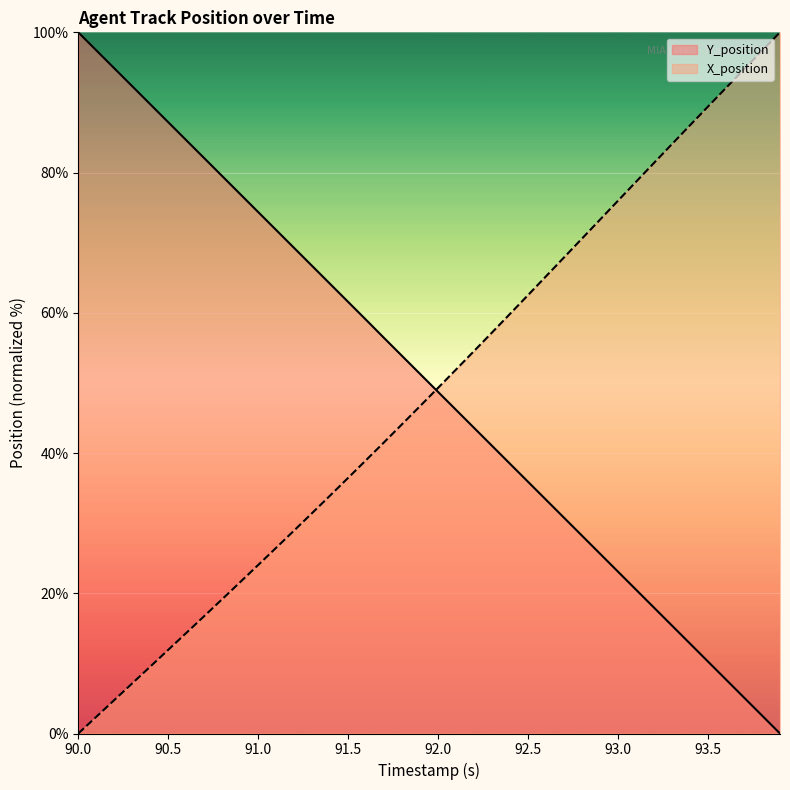

List the series in order of their peak value, highest first.

Y_position, X_position